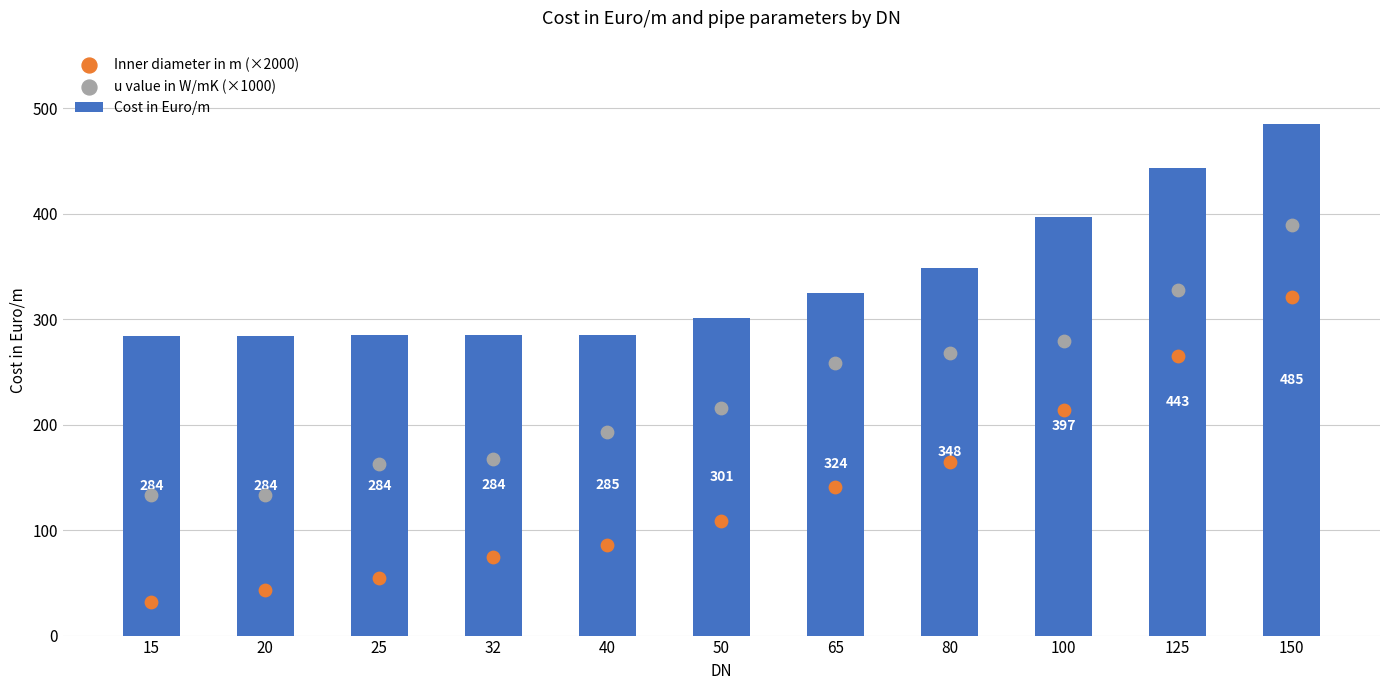

What are all the series names shown in the legend?

Cost in Euro/m, Inner diameter in m (×2000), u value in W/mK (×1000)